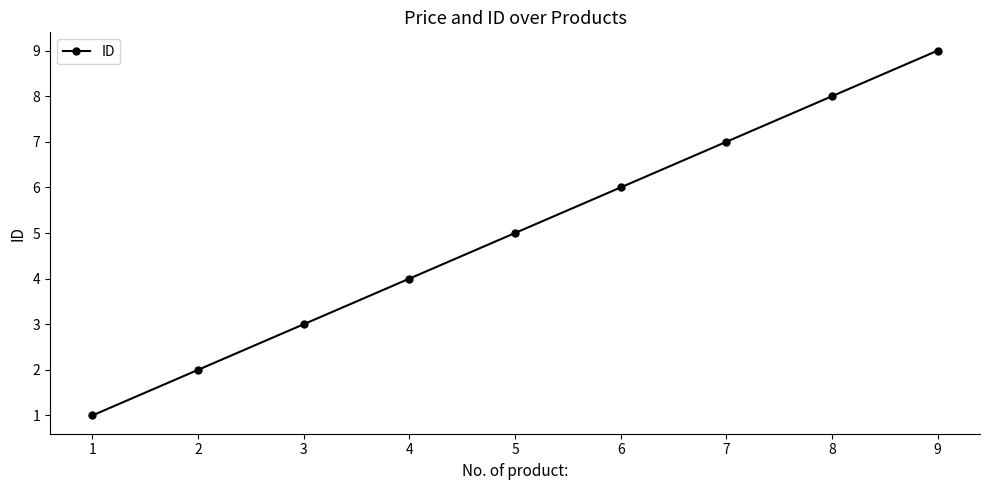

What is the difference between the maximum and minimum values?

8